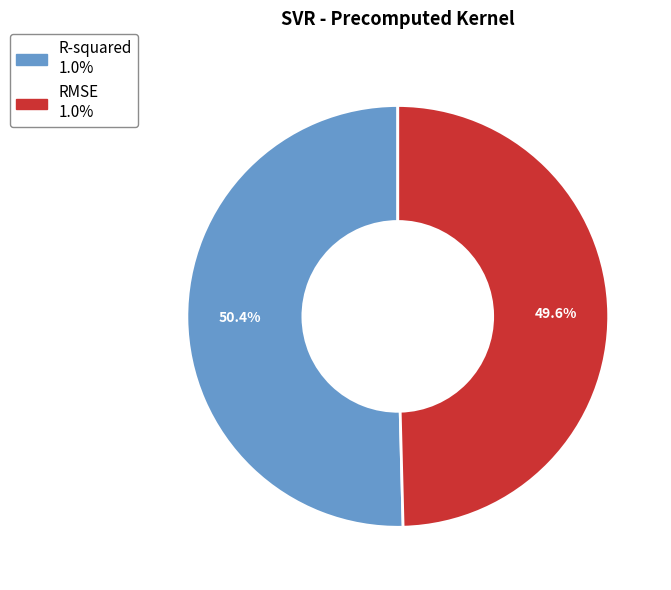

Combined, what portion of the pie is RMSE and R-squared?

100.0%